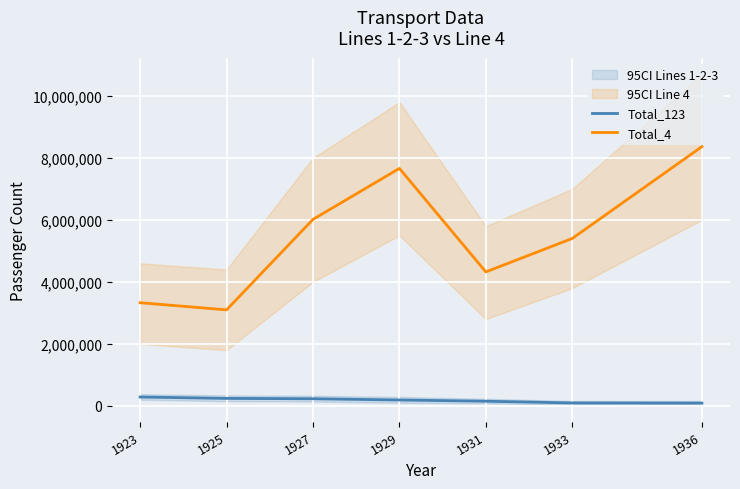

How many categories are shown in the chart?

7